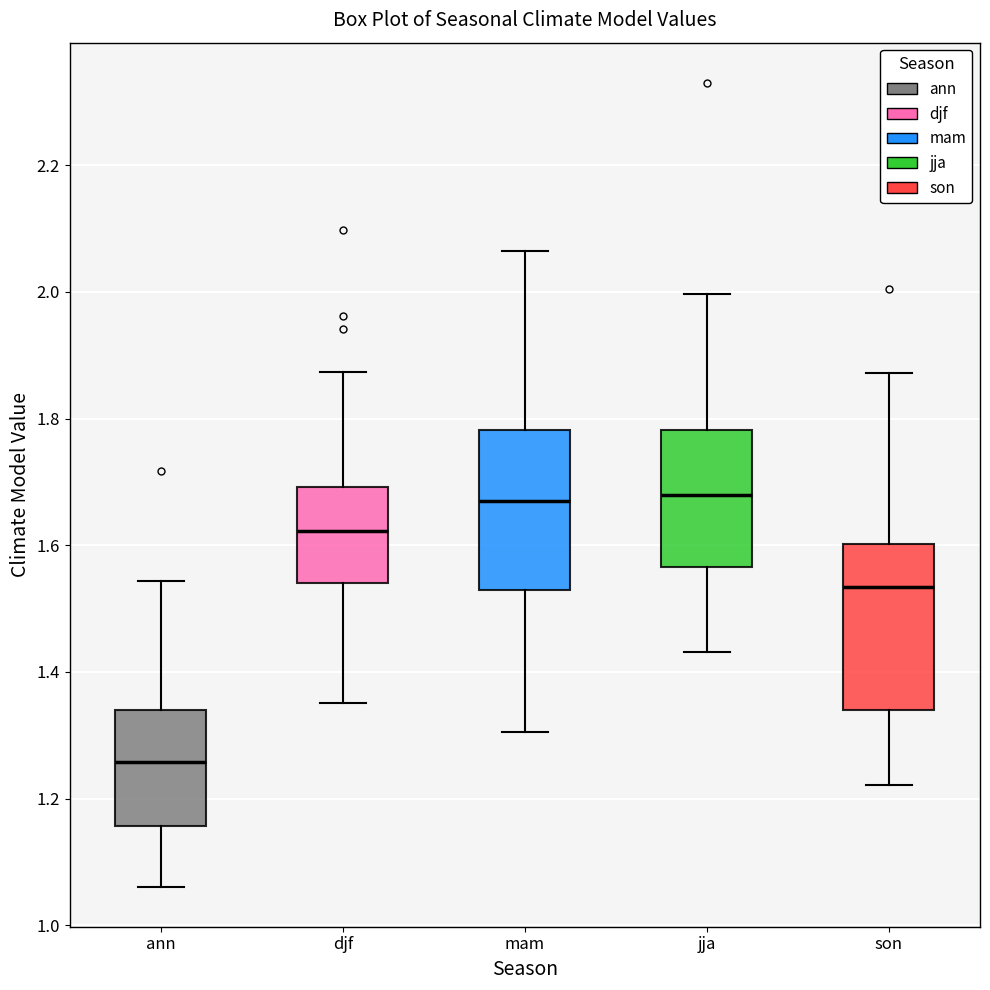

Which box's median line is the lowest?

ann